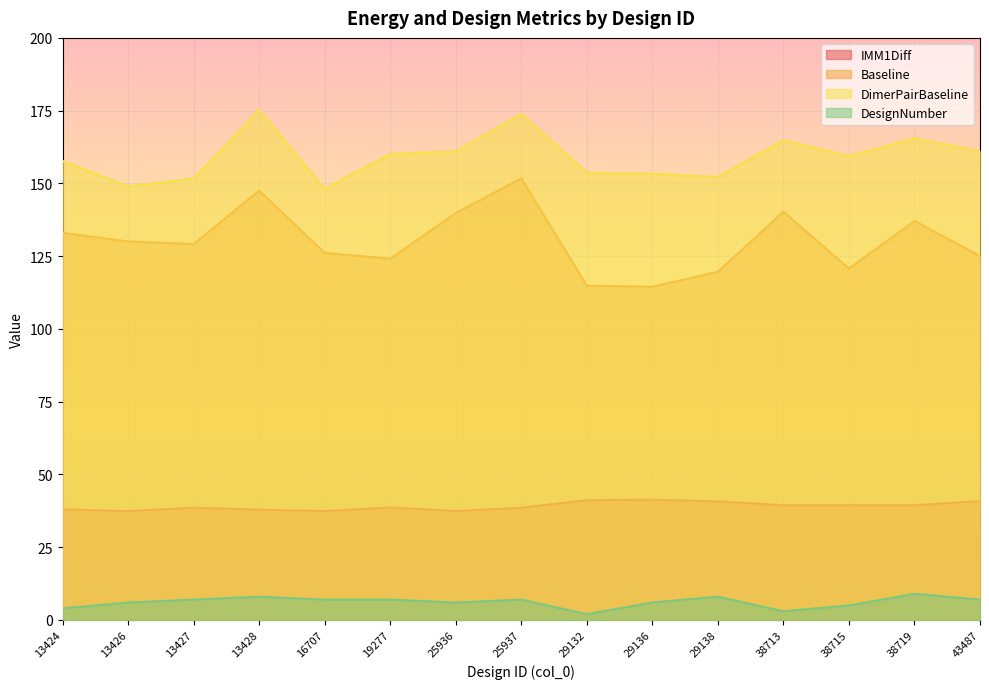

Reading right to left, list all the values displayed in this chart.

IMM1Diff: 43487=40.9	38719=39.4	38715=39.4	38713=39.4	29138=40.7	29136=41.3	29132=41.2	25937=38.6	25936=37.5	19277=38.7	16707=37.4	13428=37.9	13427=38.6	13426=37.4	13424=38.0
Baseline: 43487=125.1	38719=137.1	38715=120.8	38713=140.3	29138=119.6	29136=114.5	29132=114.9	25937=151.8	25936=139.8	19277=124.1	16707=126.2	13428=147.5	13427=129.2	13426=130.1	13424=133.0
DimerPairBaseline: 43487=161.1	38719=165.5	38715=159.4	38713=164.9	29138=152.2	29136=153.3	29132=153.7	25937=173.9	25936=161.0	19277=160.2	16707=148.2	13428=175.3	13427=151.7	13426=149.0	13424=157.7
DesignNumber: 43487=7.0	38719=9.0	38715=5.0	38713=3.0	29138=8.0	29136=6.0	29132=2.0	25937=7.0	25936=6.0	19277=7.0	16707=7.0	13428=8.0	13427=7.0	13426=6.0	13424=4.0